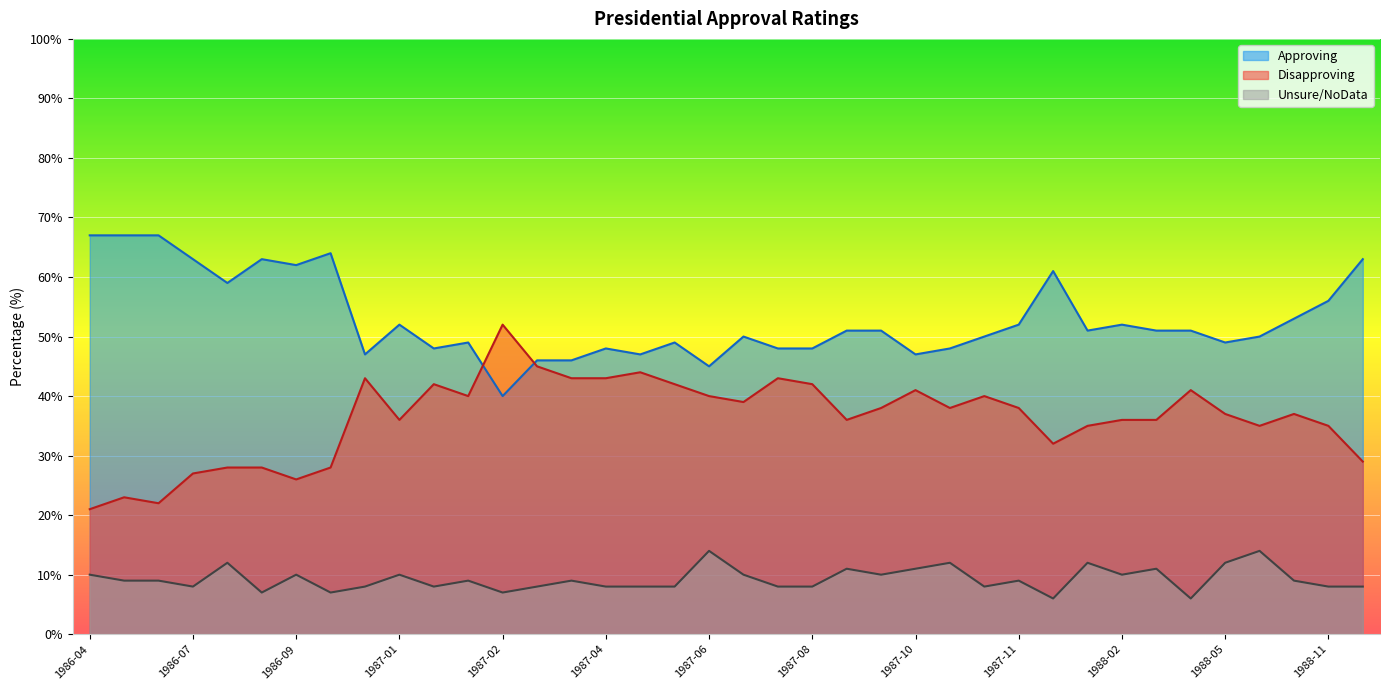

List the series in order of their overall mean, highest first.

Approving, Disapproving, Unsure/NoData